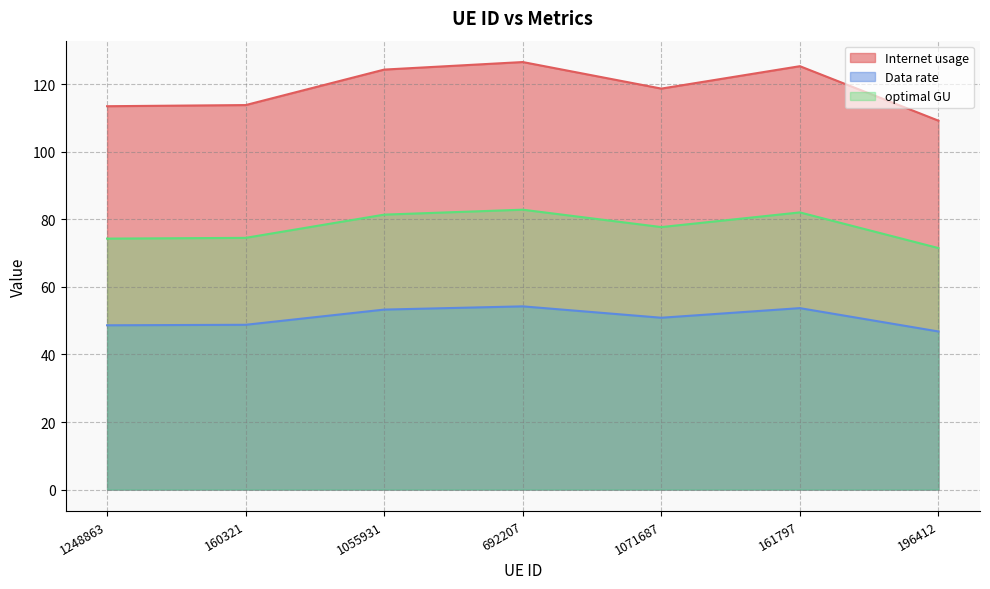

Where is optimal GU nearest to the value 77?

1071687